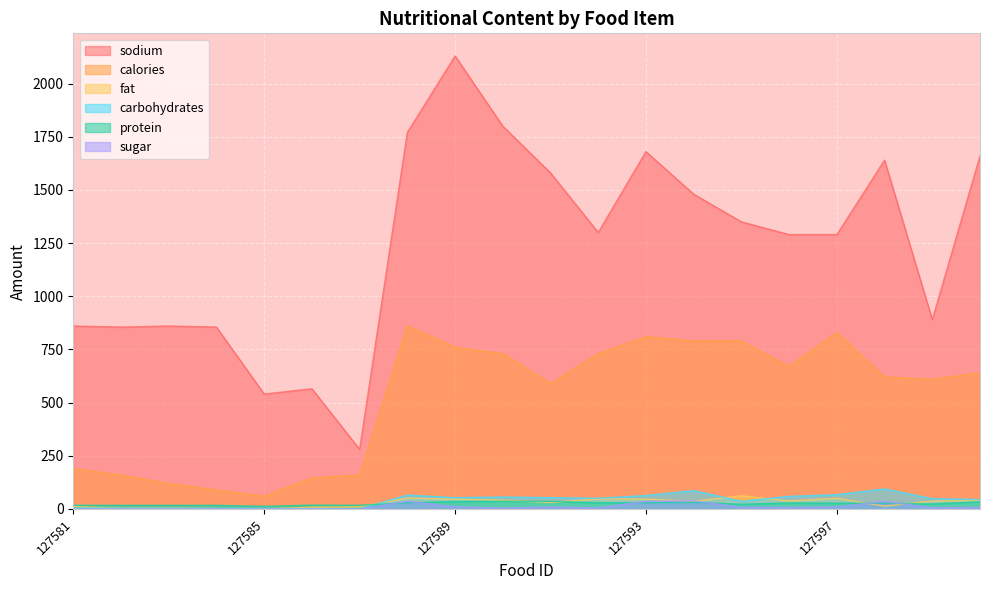

What are all the series names shown in the legend?

sodium, calories, fat, carbohydrates, protein, sugar